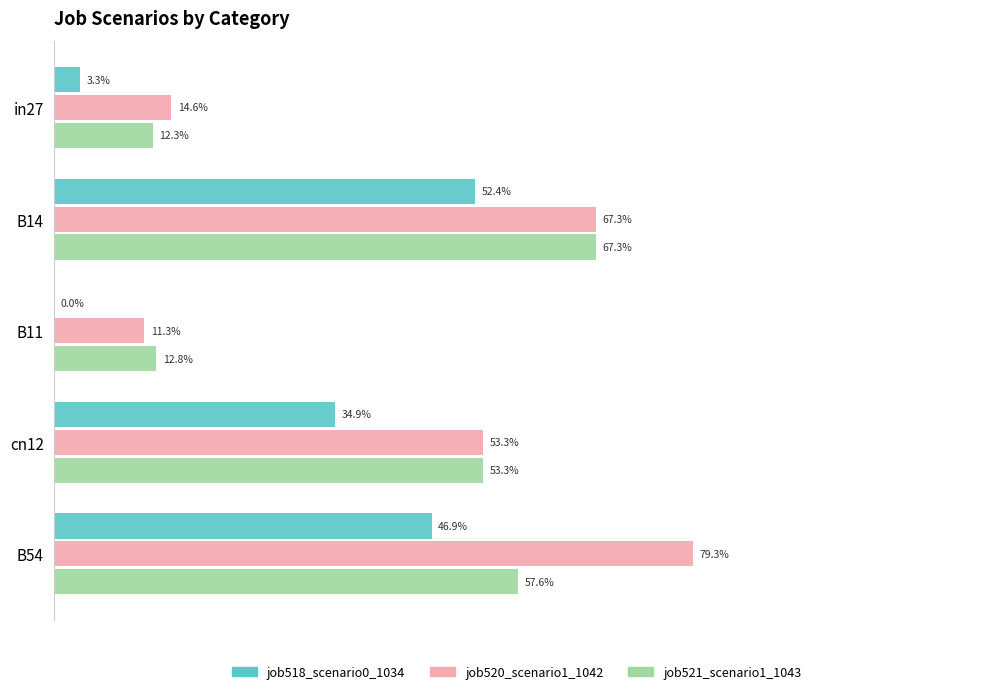

What are all the series names shown in the legend?

job518_scenario0_1034, job520_scenario1_1042, job521_scenario1_1043